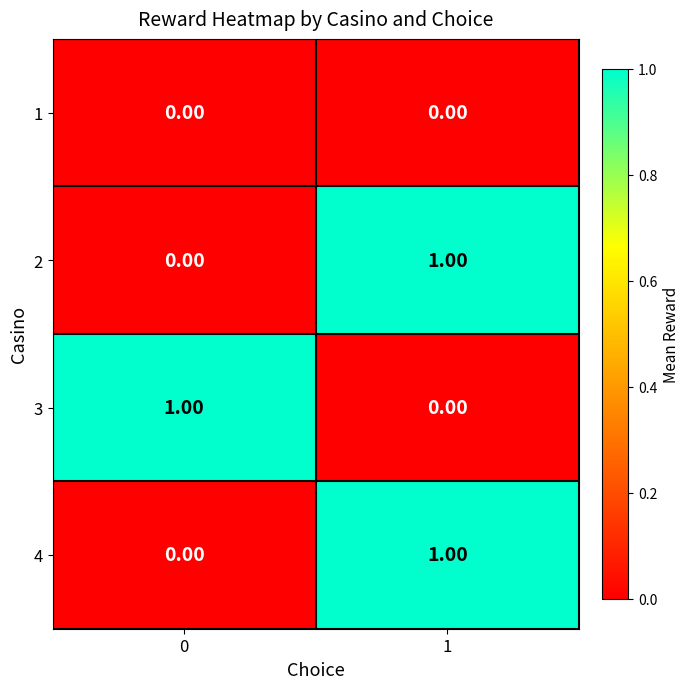

Is the value of 2 at 0 greater than the value of 3 at 0?

No